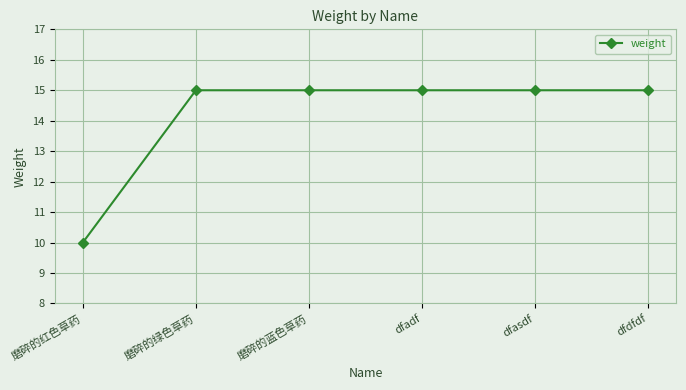

How many values are between 15 and 16?

5